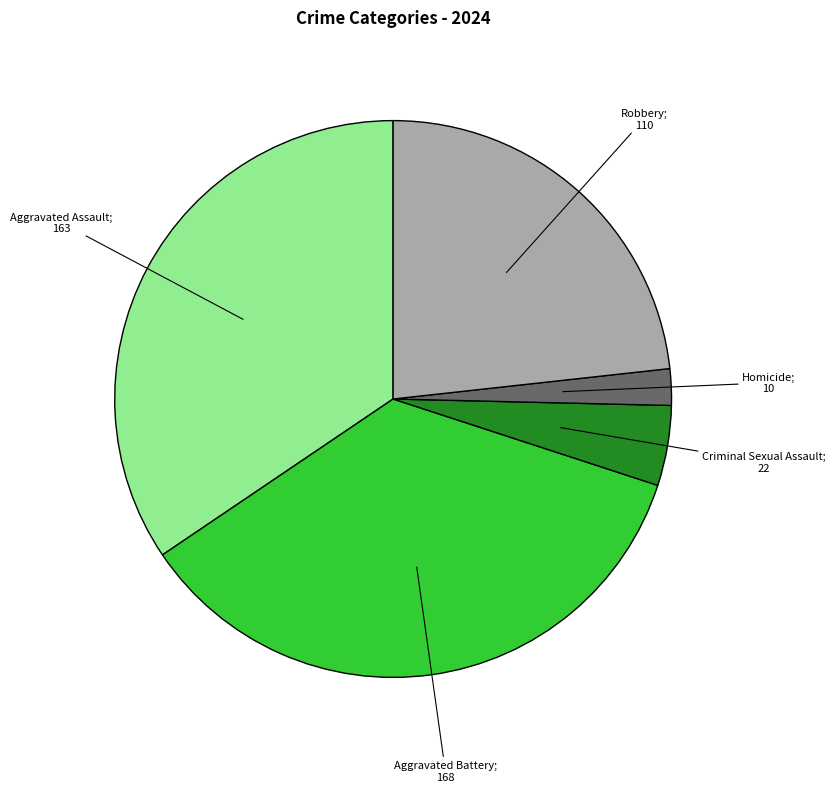

Combined, do Robbery and Aggravated Assault account for over 50%?

Yes